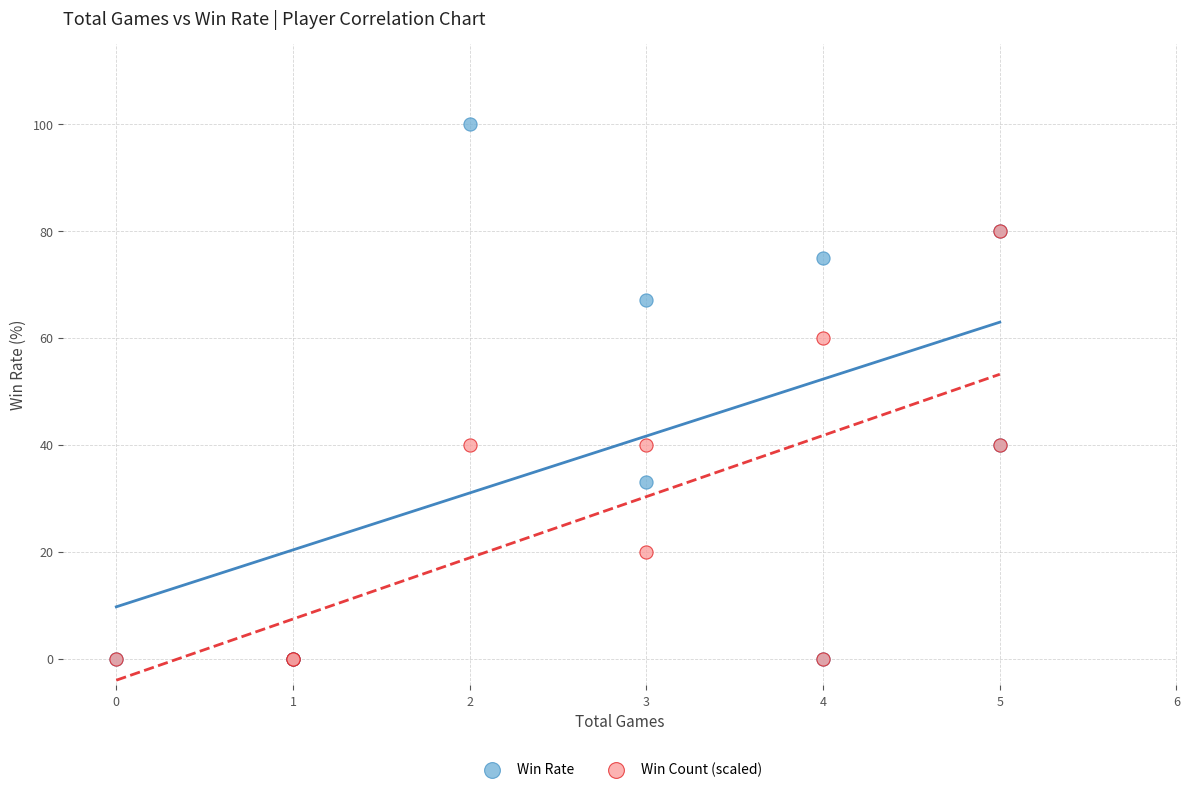

What are all the series names shown in the legend?

Win Rate, Win Count (scaled)